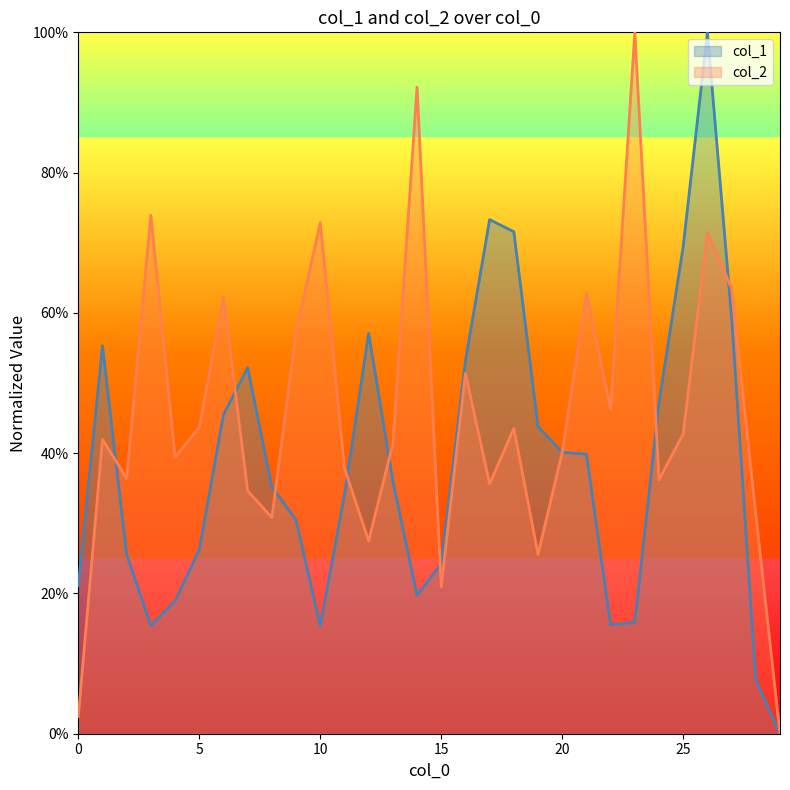

Is the value of col_1 at 24 greater than the value of col_2 at 13?

Yes